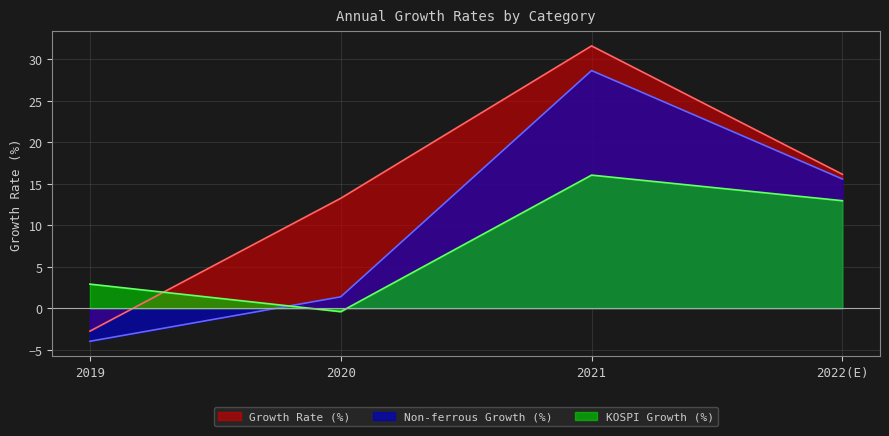

What is the difference between the highest and lowest values at 2019?

6.9